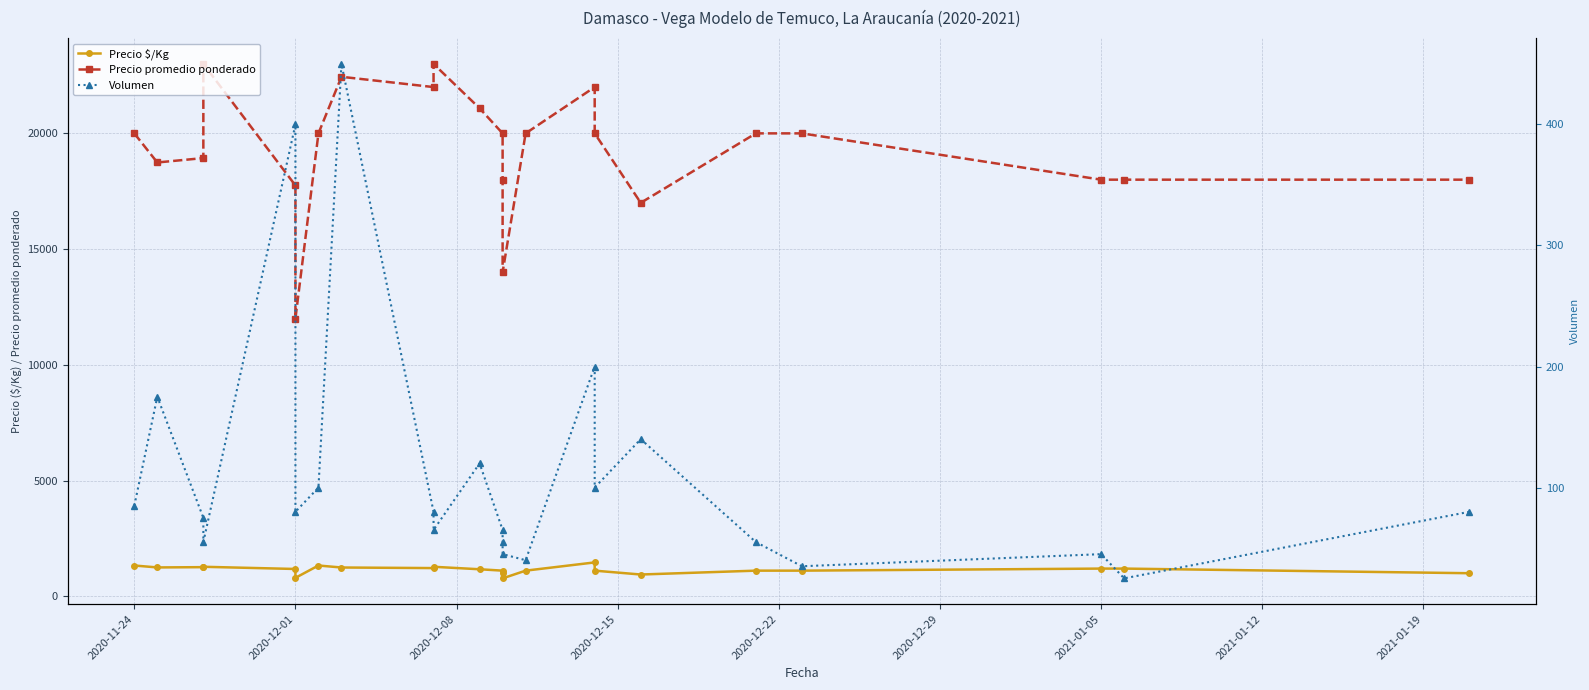

What is the difference between the highest and lowest values at 2020-11-24?

19915